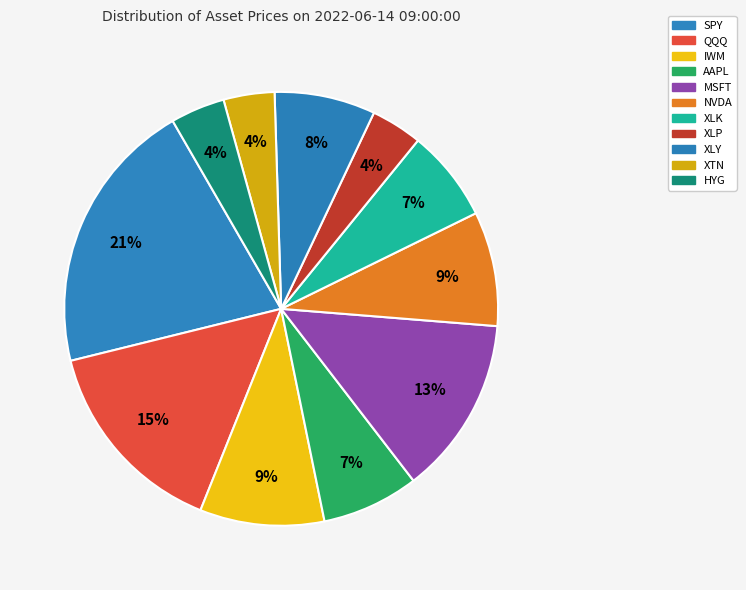

Which has a higher value, MSFT or SPY?

SPY